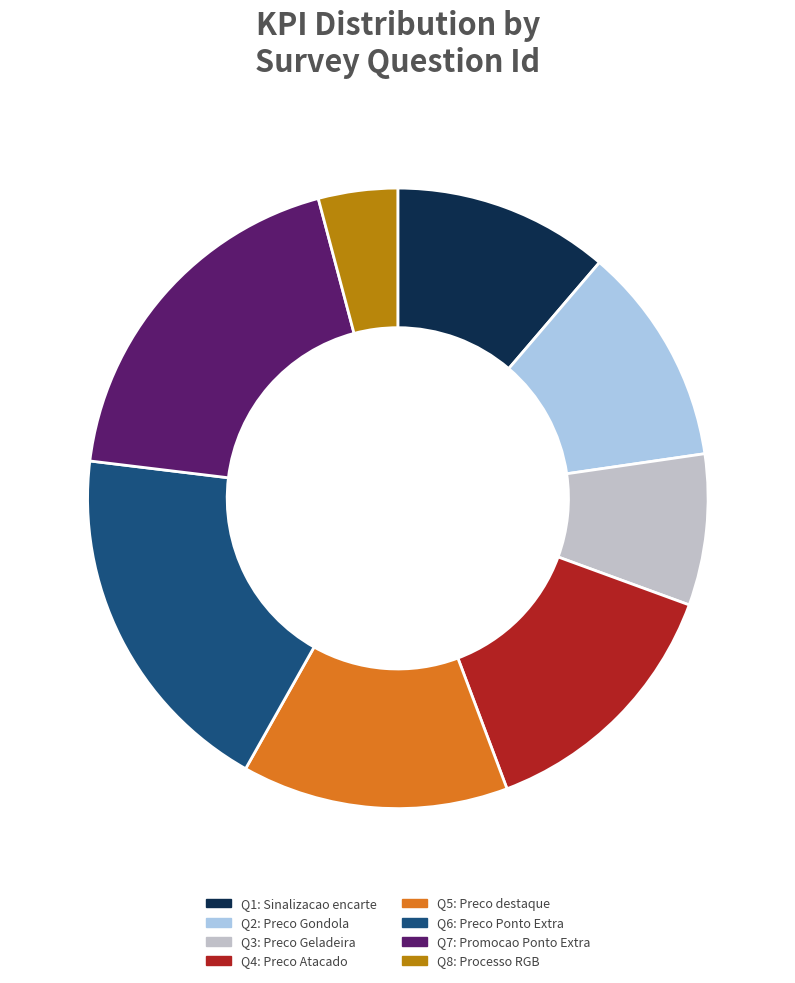

Which slice is the smallest?

Q8: Processo RGB